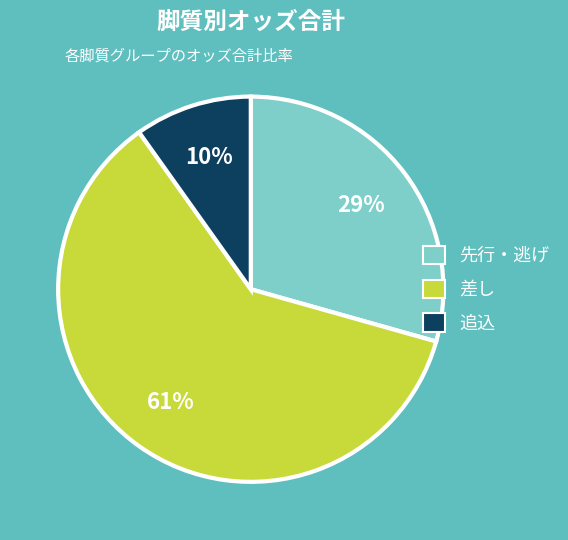

Which category has the smallest portion of the pie?

追込